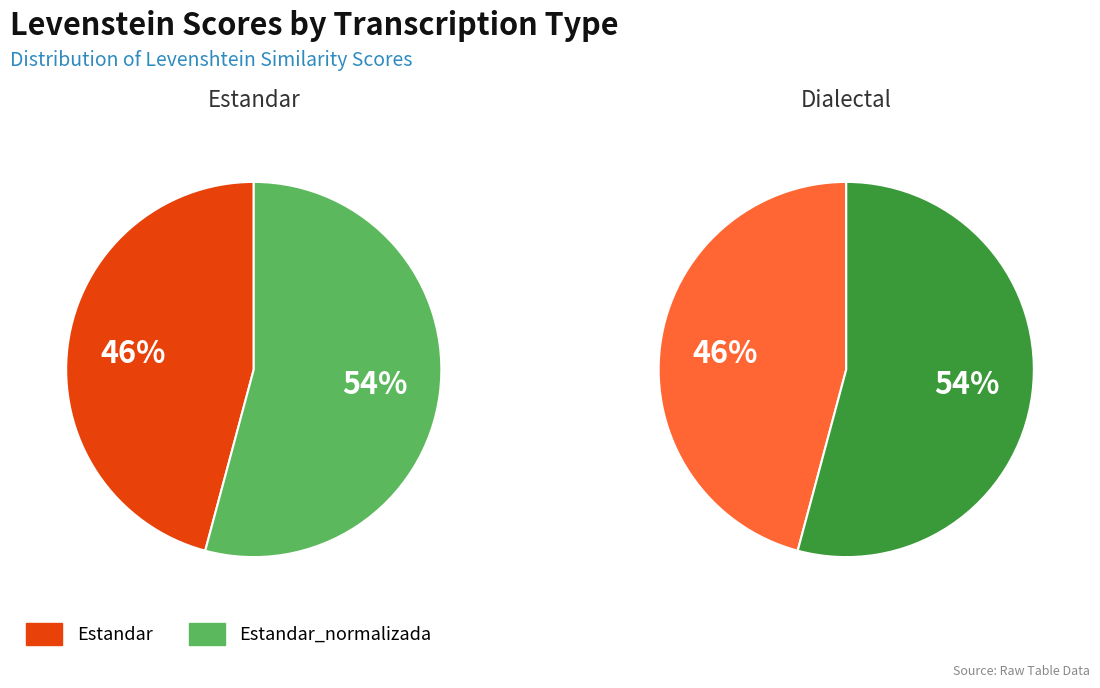

Count the number of slices in the pie.

4